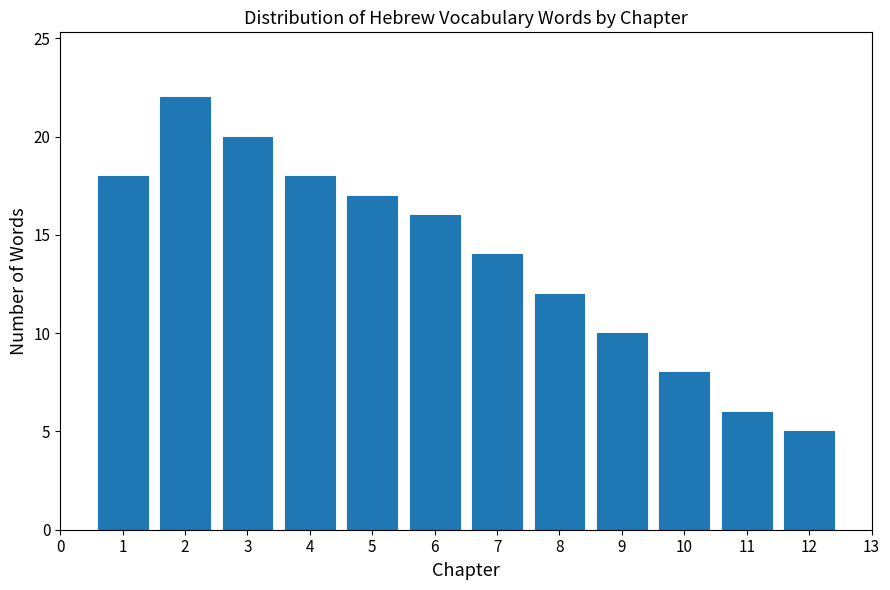

Reading left to right, list all the values displayed in this chart.

18	22	20	18	17	16	14	12	10	8	6	5